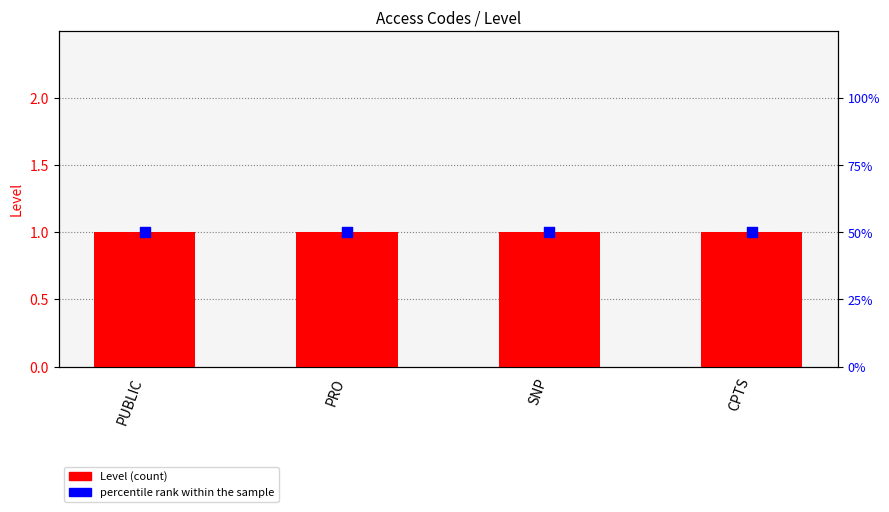

At which category is the sum across all series the highest?

PUBLIC